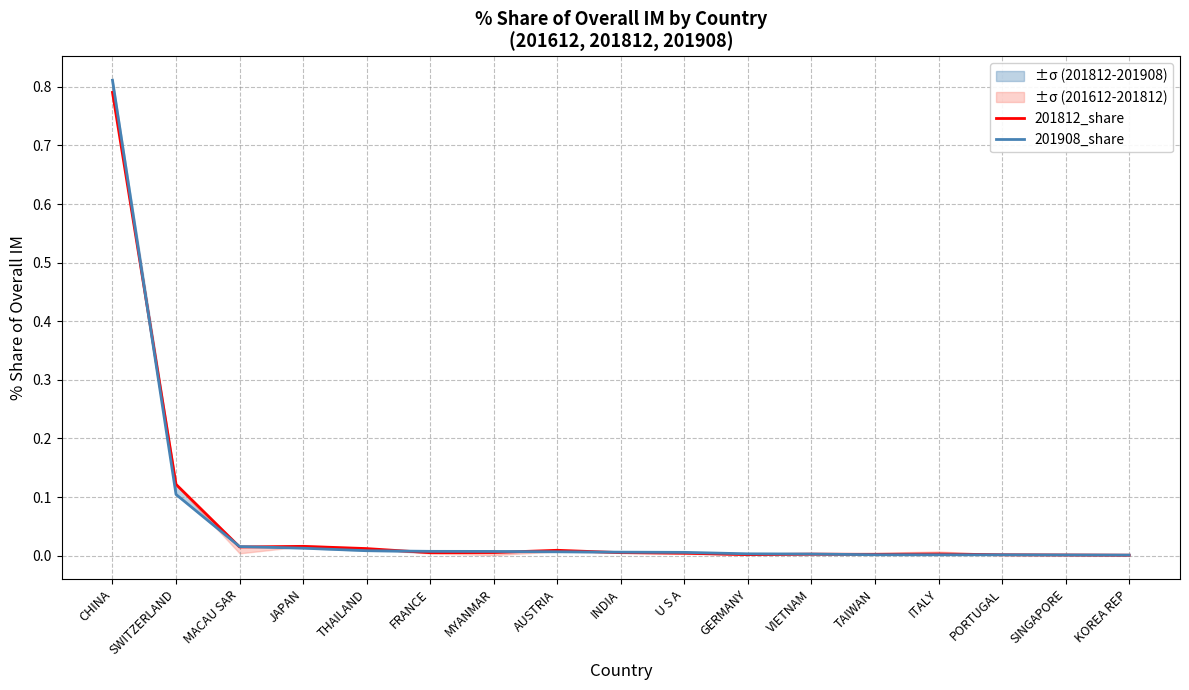

At which category is the sum across all series the highest?

CHINA